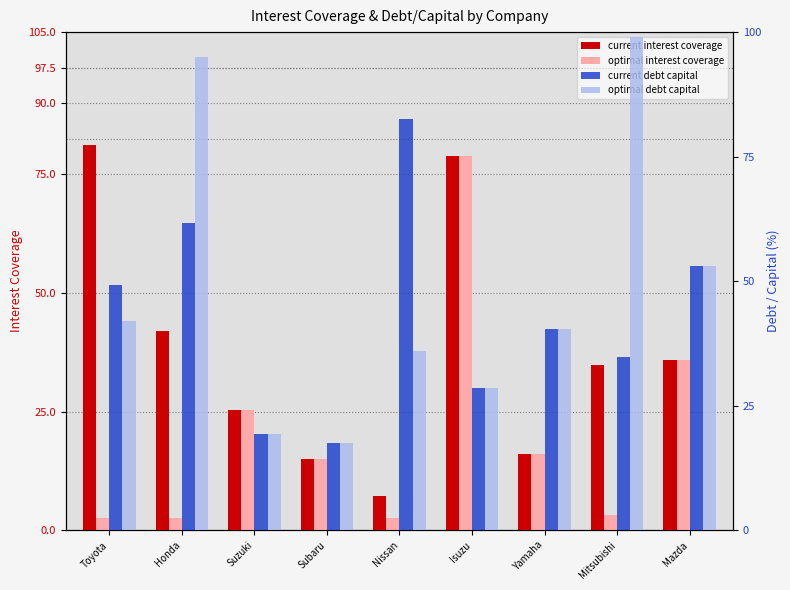

What are all the series names shown in the legend?

current interest coverage, optimal interest coverage, current debt capital, optimal debt capital